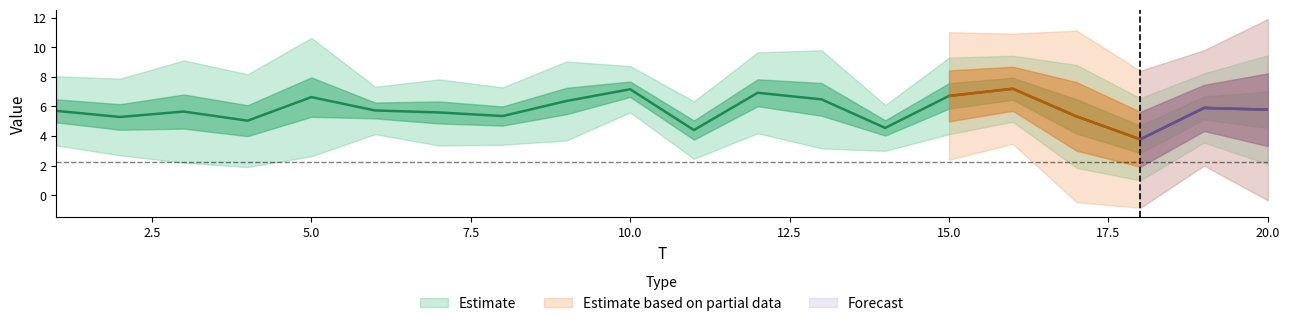

Which has a higher value, 2 or 7?

7